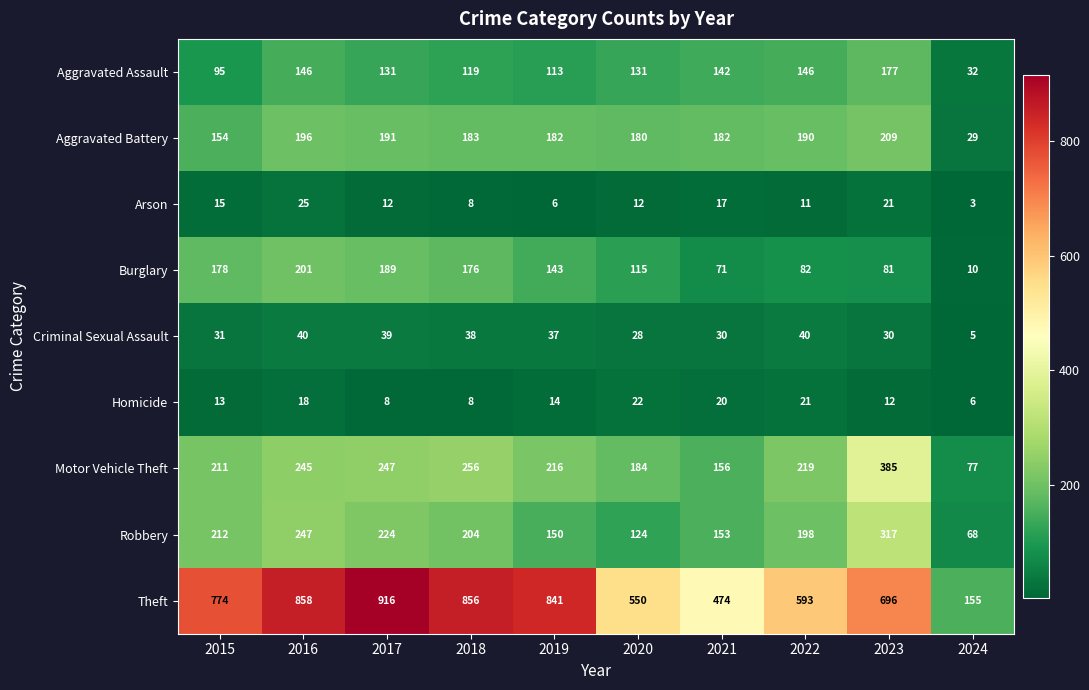

At which category does the chart reach its minimum across all series?

2024